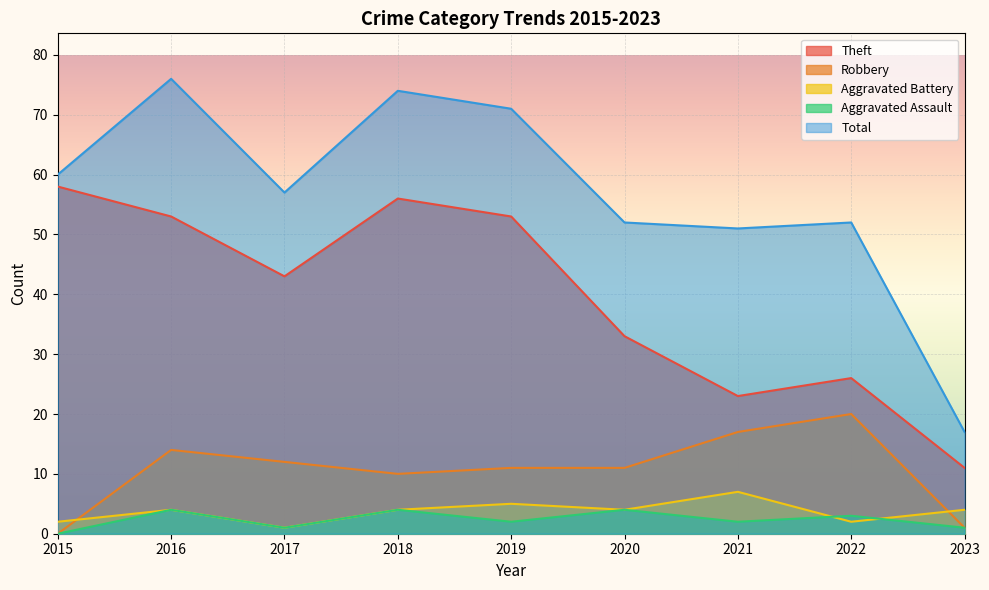

What is the average value of the Theft series?

40